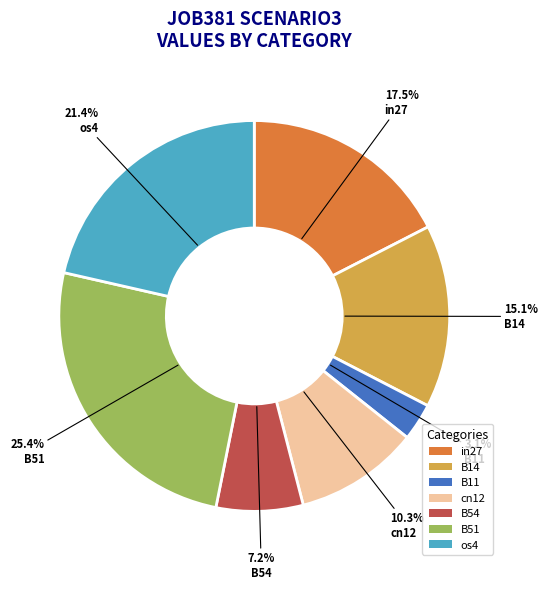

What is the smallest slice in the pie chart?

B11